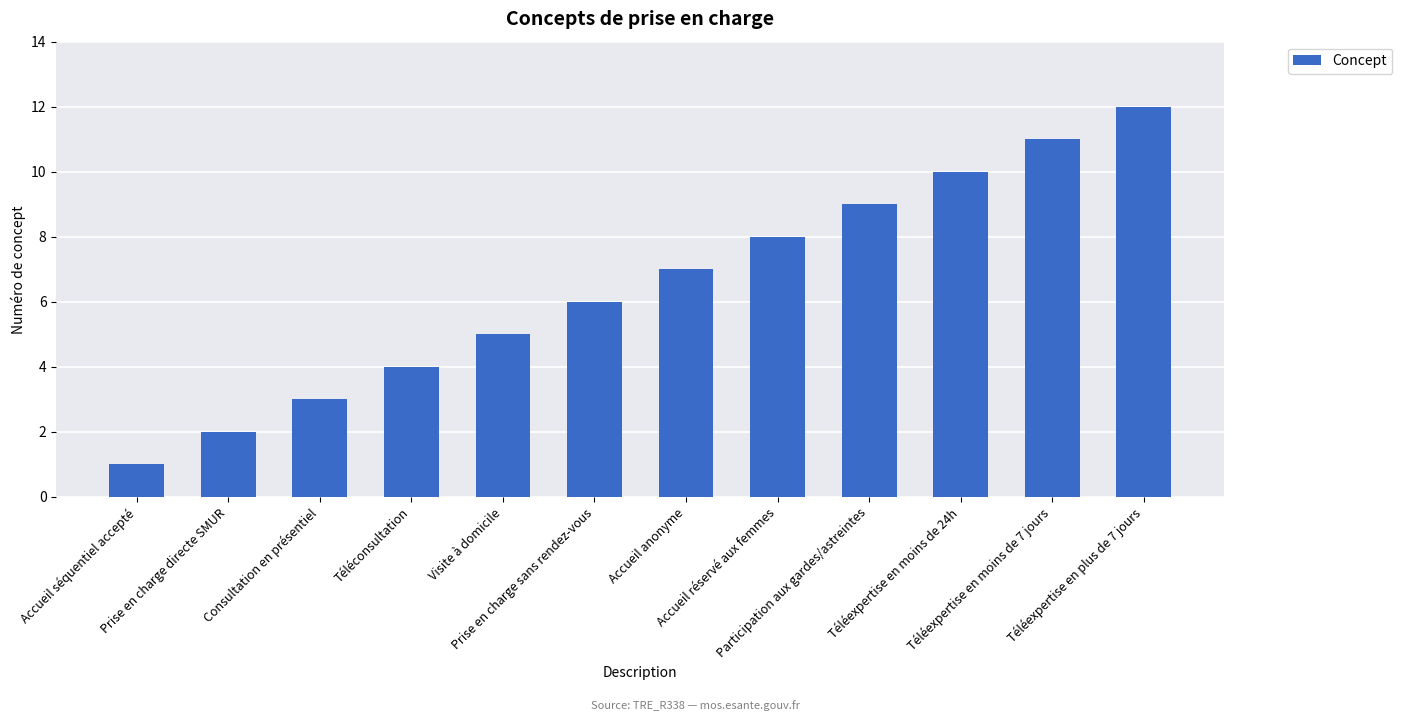

What is the label of the 1st bar from the left?

Accueil séquentiel accepté